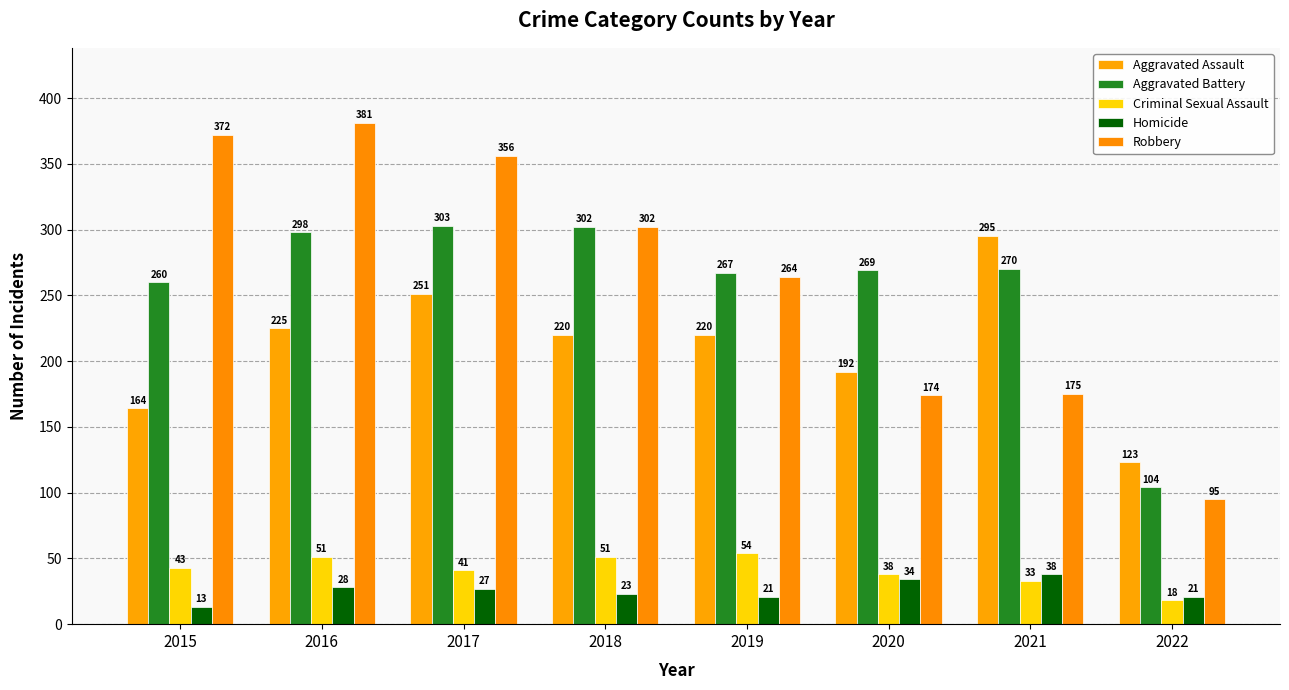

Which series has the widest spread of values?

Robbery